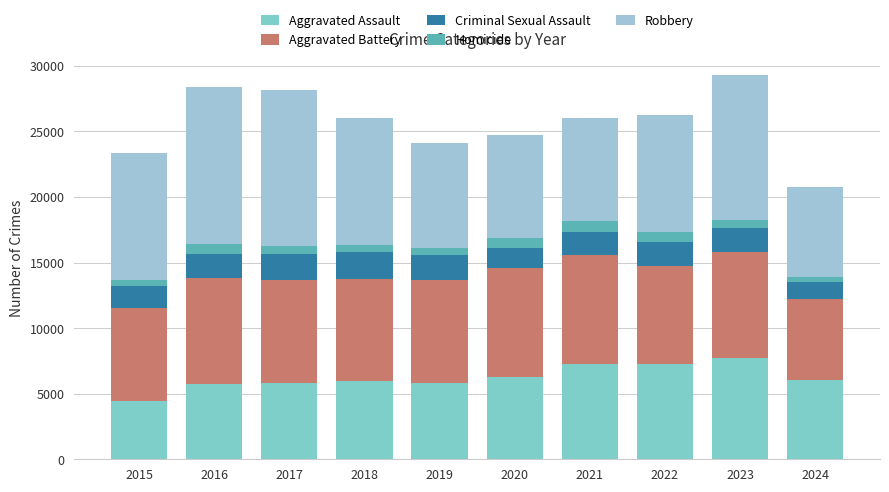

How many data points in Aggravated Assault are less than 6008?

5